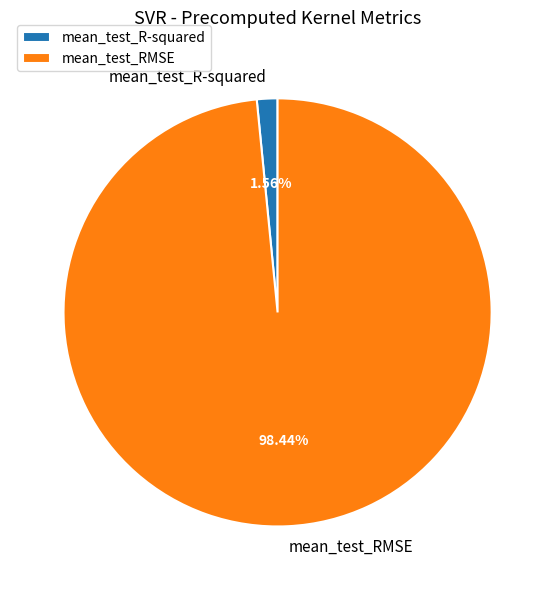

Does any single category account for the majority?

Yes